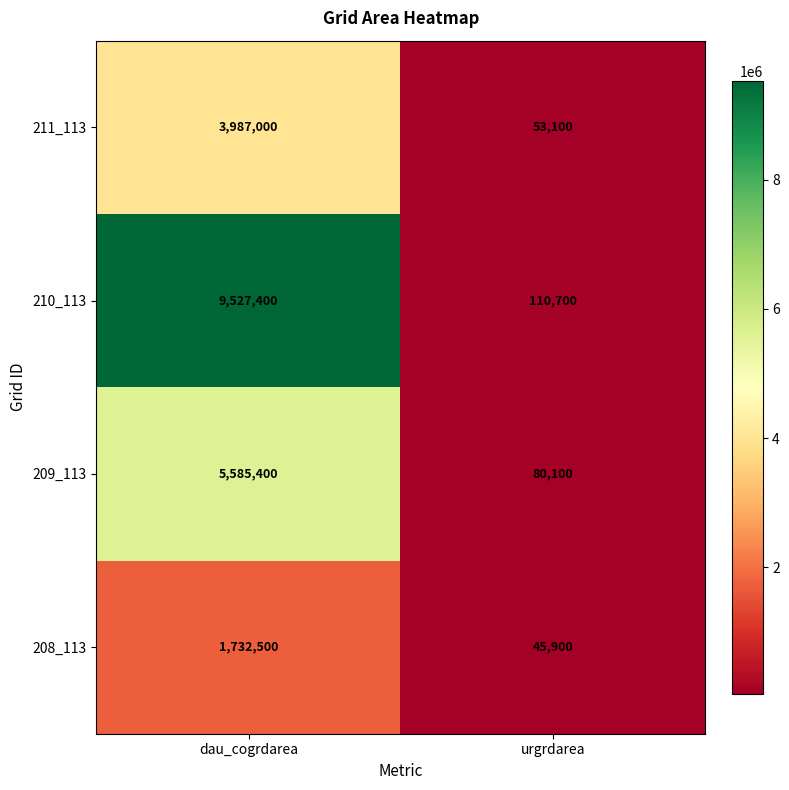

What is the average value of the 210_113 series?

4819050